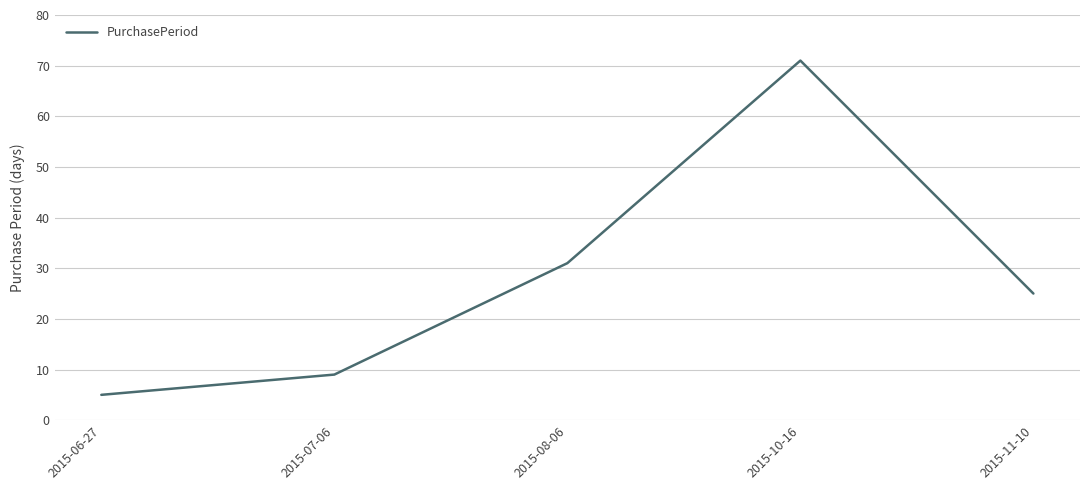

Reading left to right, extract all data points from this chart.

2015-06-27=5	2015-07-06=9	2015-08-06=31	2015-10-16=71	2015-11-10=25